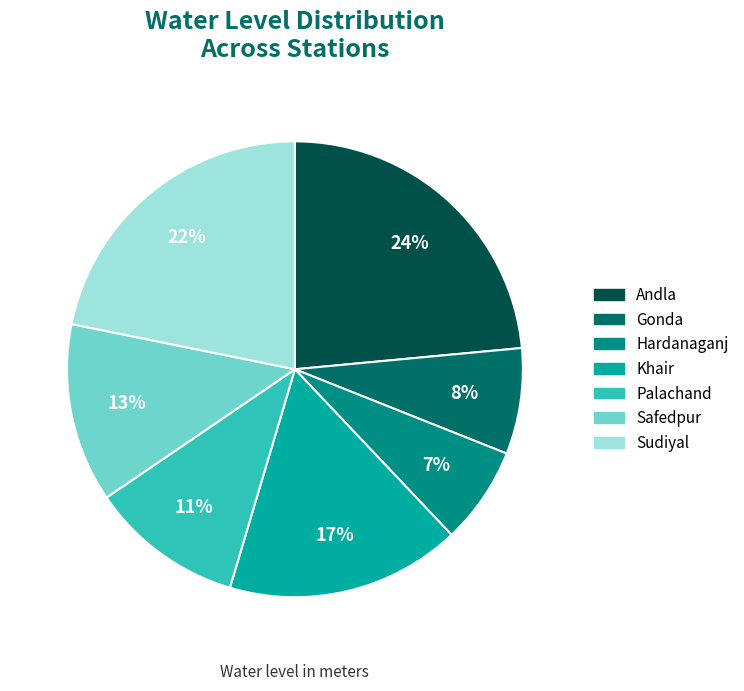

Combined, do Sudiyal and Hardanaganj account for over 50%?

No